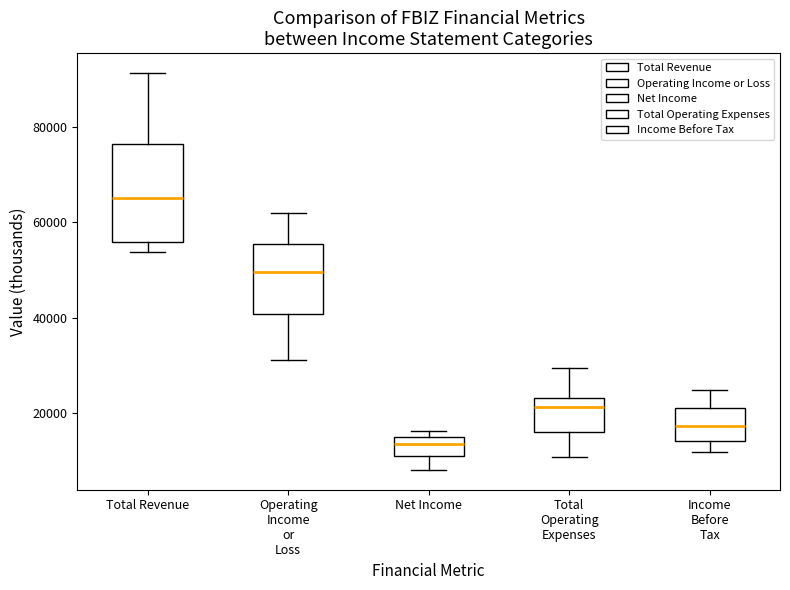

Which box is the tallest, from its lower edge to its upper edge?

Total Revenue